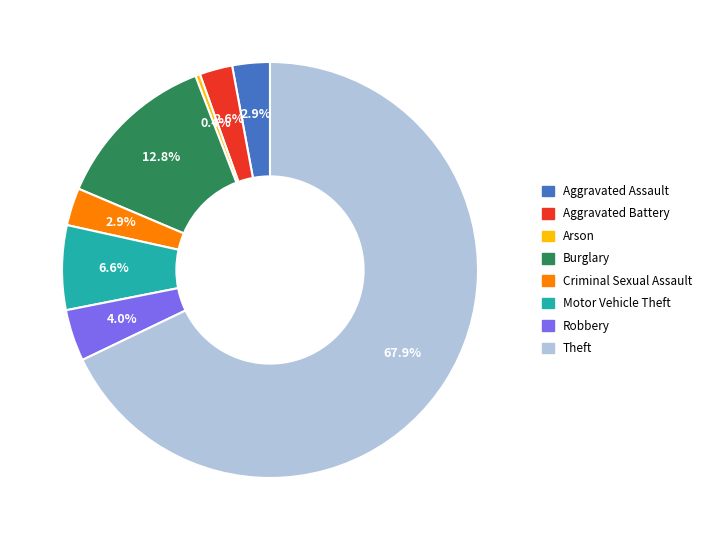

What percentage is the Aggravated Assault slice, to the nearest percent?

3%